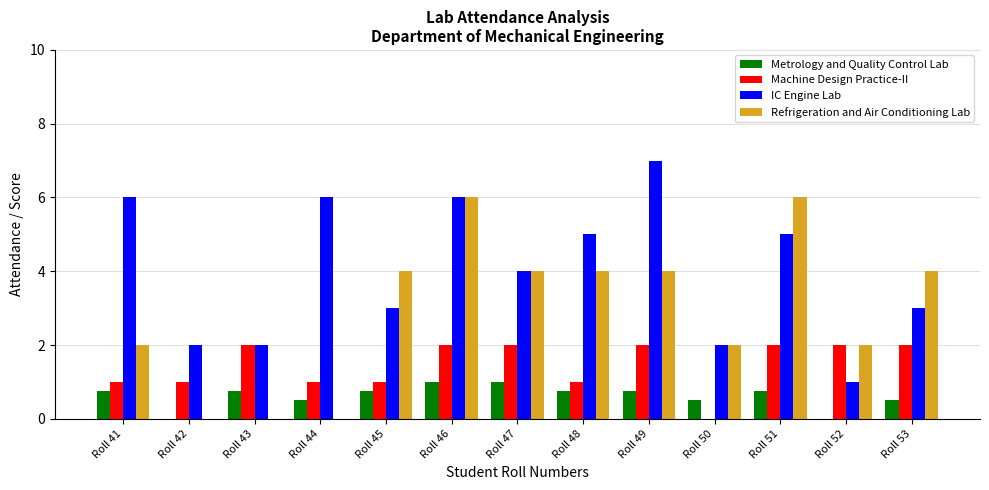

What value does the IC Engine Lab series have at Roll 46?

6.0